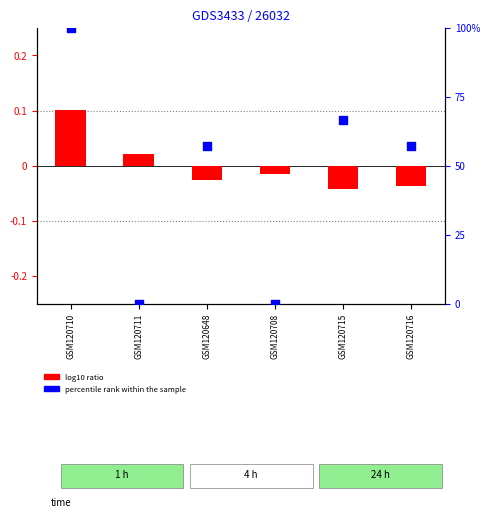

Is the value of percentile rank within the sample at GSM120710 greater than the value of log10 ratio at GSM120711?

Yes